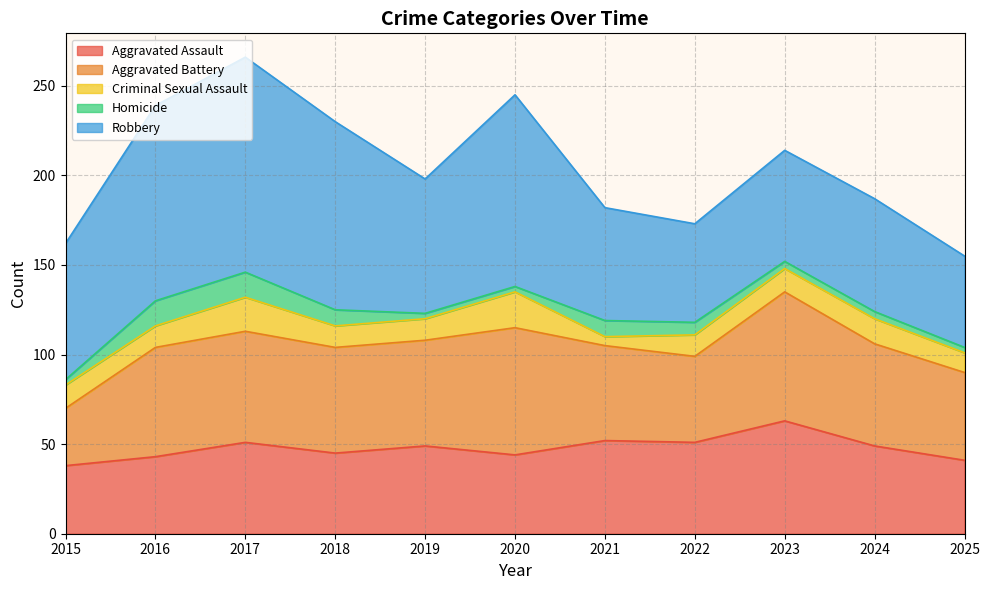

What is the difference between the maximum and minimum values in the Homicide series?

11